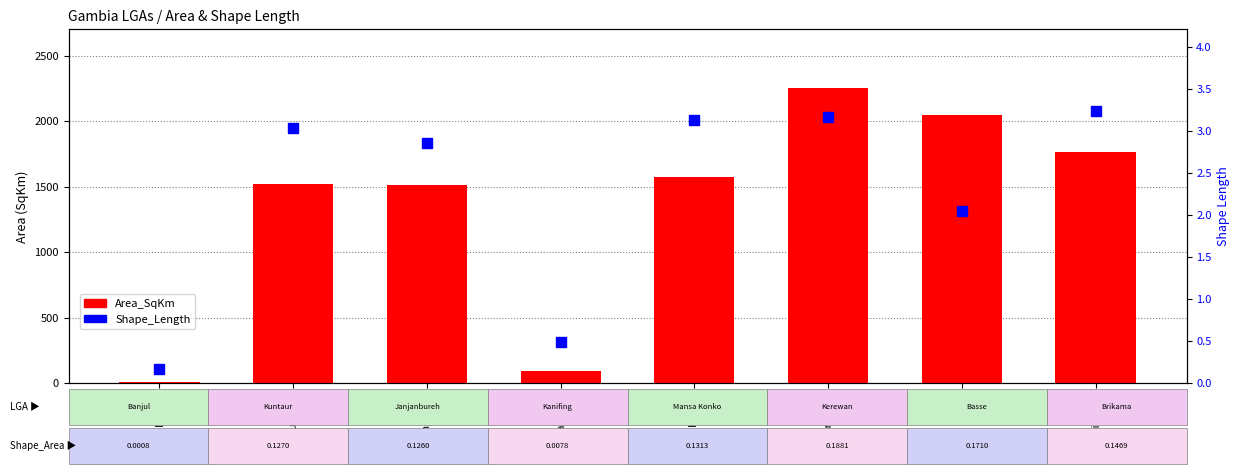

Which series contains the highest Y value?

Area_SqKm